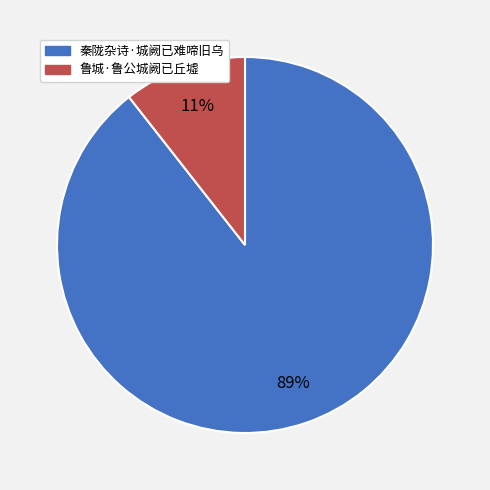

How many segments does this pie chart have?

2